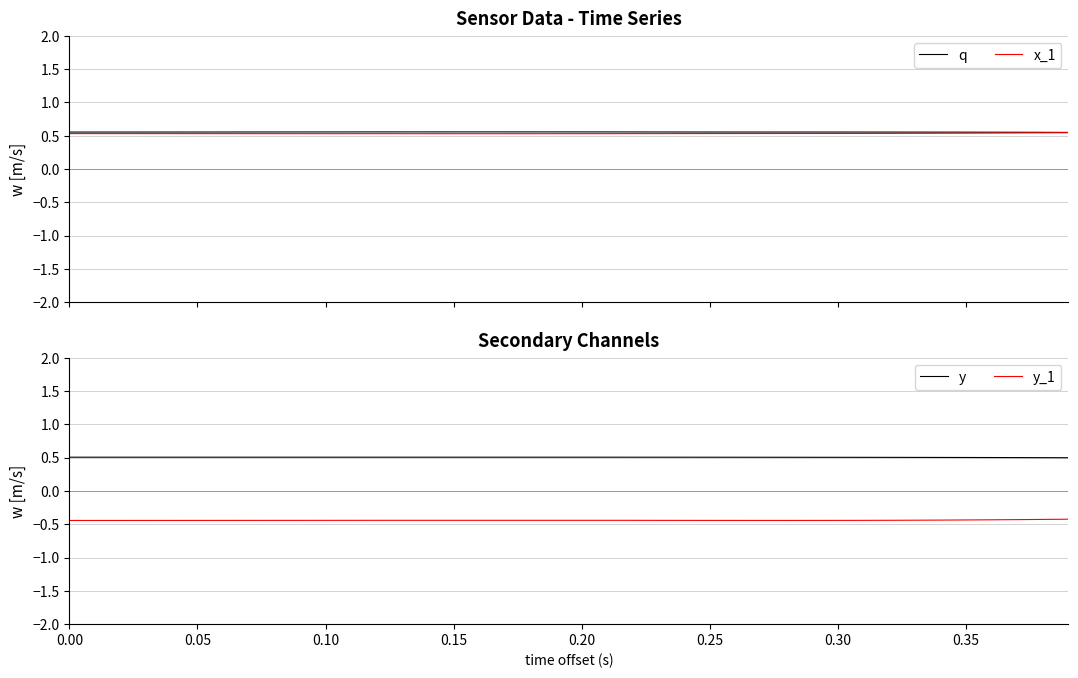

Is it true that y_1 equals -0.2 at 0.25?

False